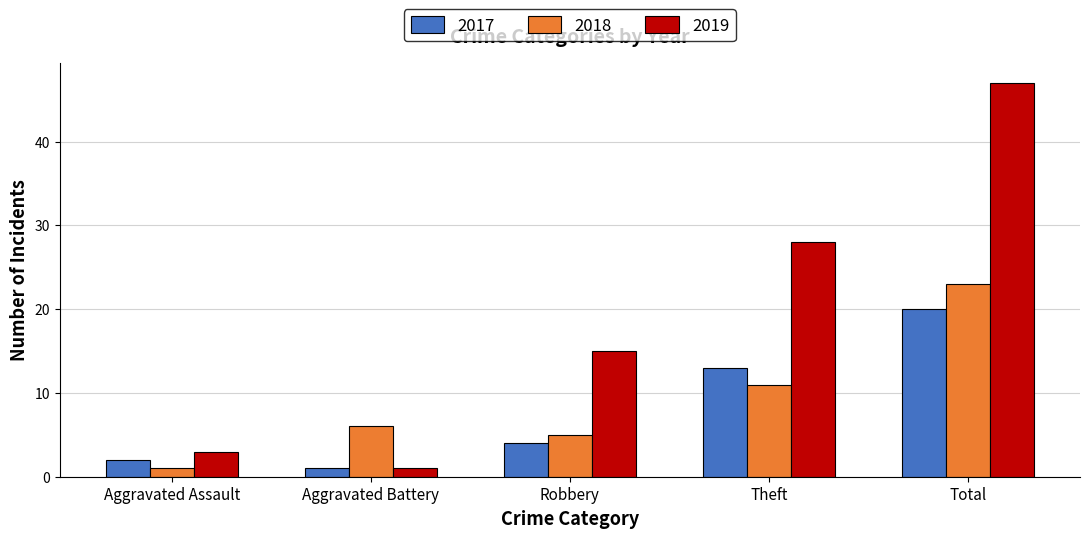

At how many categories does at least one series exceed 34?

1